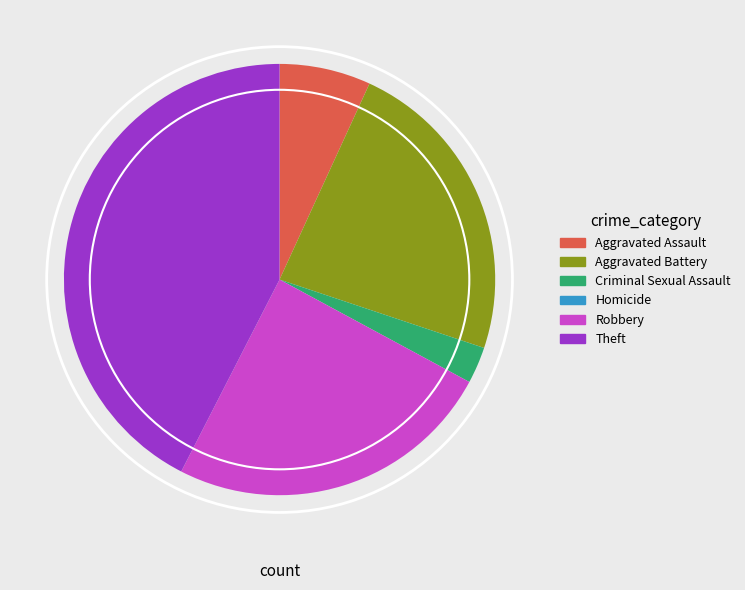

Is the sum of Criminal Sexual Assault and Robbery greater than half?

No